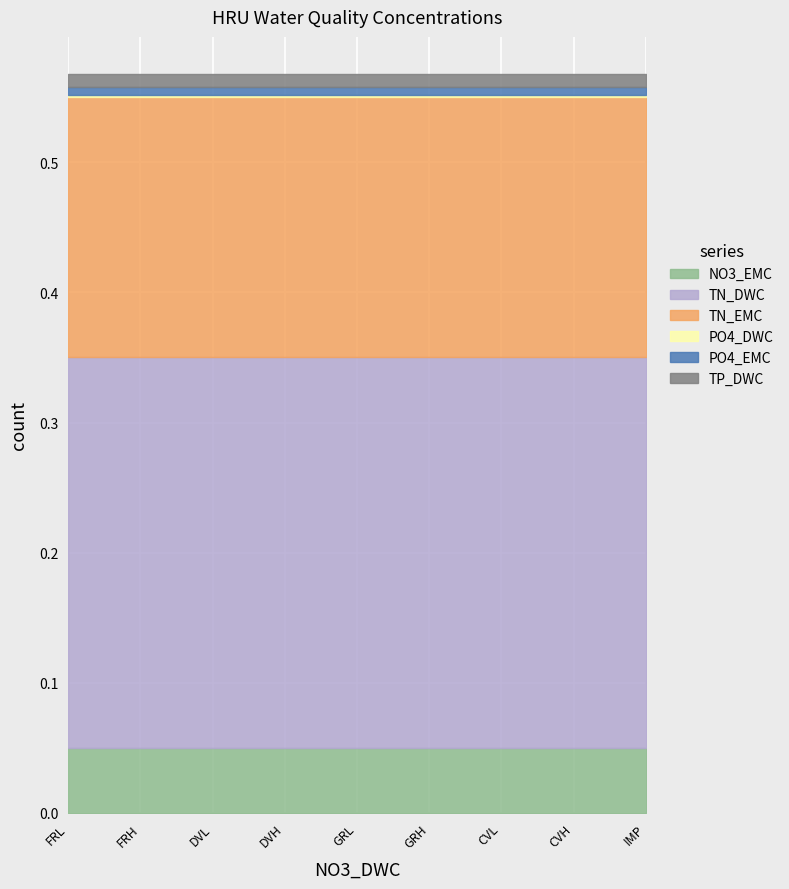

What is the sum of all TN_DWC values?

2.7